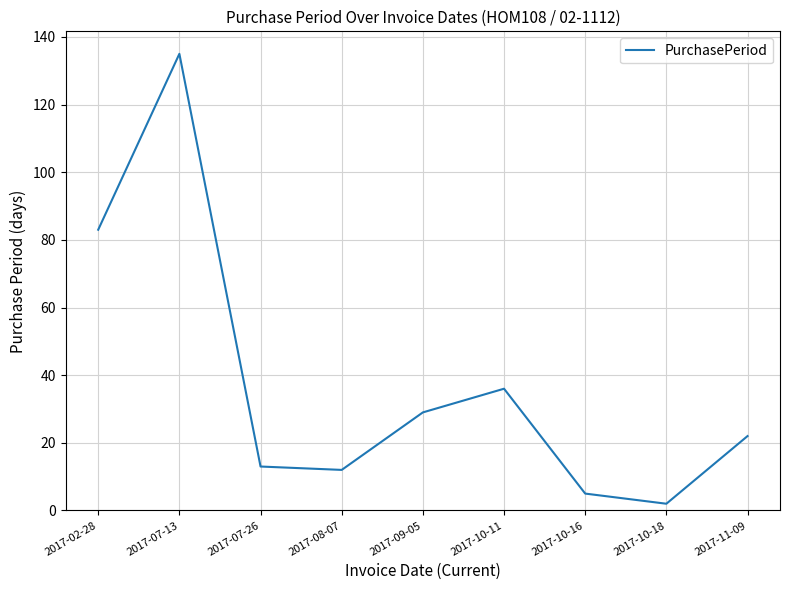

Reading right to left, list all the values displayed in this chart.

2017-11-09=22	2017-10-18=2	2017-10-16=5	2017-10-11=36	2017-09-05=29	2017-08-07=12	2017-07-26=13	2017-07-13=135	2017-02-28=83